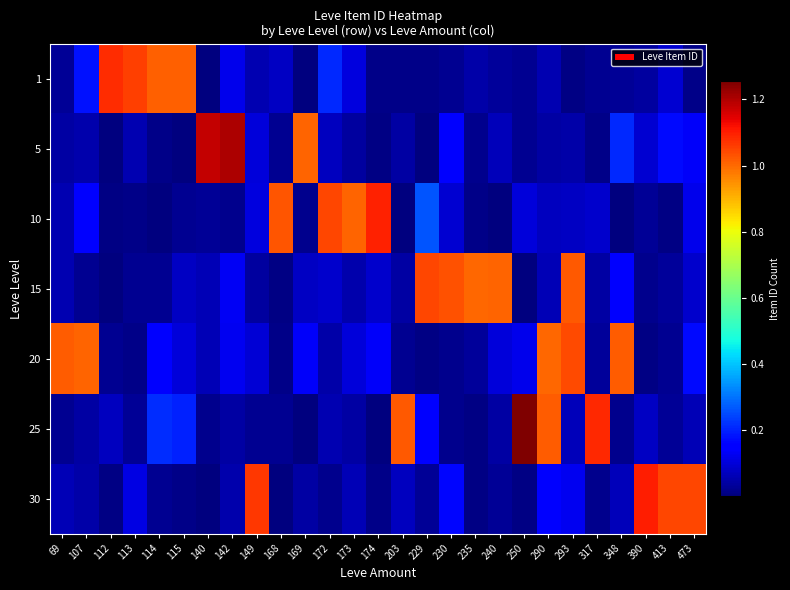

Reading left to right, what are all the values shown in this chart?

row_0: 0.0	0.2	1.1	1.1	1.0	1.0	0.0	0.1	0.1	0.1	0.0	0.2	0.1	0.0	0.0	0.0	0.0	0.0	0.0	0.0	0.1	0.0	0.0	0.0	0.0	0.1	0.0
row_1: 0.0	0.1	0.0	0.1	0.0	0.0	1.2	1.2	0.1	0.0	1.0	0.1	0.0	0.0	0.0	0.0	0.1	0.0	0.1	0.0	0.0	0.0	0.0	0.2	0.1	0.2	0.1
row_2: 0.1	0.2	0.0	0.0	0.0	0.0	0.0	0.0	0.1	1.0	0.0	1.0	1.0	1.1	0.0	0.3	0.1	0.0	0.0	0.1	0.1	0.1	0.1	0.0	0.0	0.0	0.1
row_3: 0.1	0.0	0.0	0.0	0.0	0.1	0.1	0.1	0.0	0.0	0.1	0.1	0.0	0.1	0.0	1.0	1.0	1.0	1.0	0.0	0.1	1.0	0.0	0.1	0.0	0.0	0.1
row_4: 1.0	1.0	0.0	0.0	0.2	0.1	0.1	0.1	0.1	0.0	0.1	0.0	0.1	0.1	0.0	0.0	0.0	0.0	0.1	0.1	1.0	1.0	0.0	1.0	0.0	0.0	0.2
row_5: 0.0	0.0	0.1	0.0	0.2	0.2	0.0	0.0	0.0	0.0	0.0	0.1	0.0	0.0	1.0	0.1	0.0	0.0	0.0	1.3	1.0	0.1	1.1	0.0	0.1	0.0	0.1
row_6: 0.1	0.0	0.0	0.1	0.0	0.0	0.0	0.1	1.1	0.0	0.0	0.0	0.1	0.0	0.1	0.0	0.2	0.0	0.0	0.0	0.2	0.1	0.0	0.1	1.1	1.0	1.0